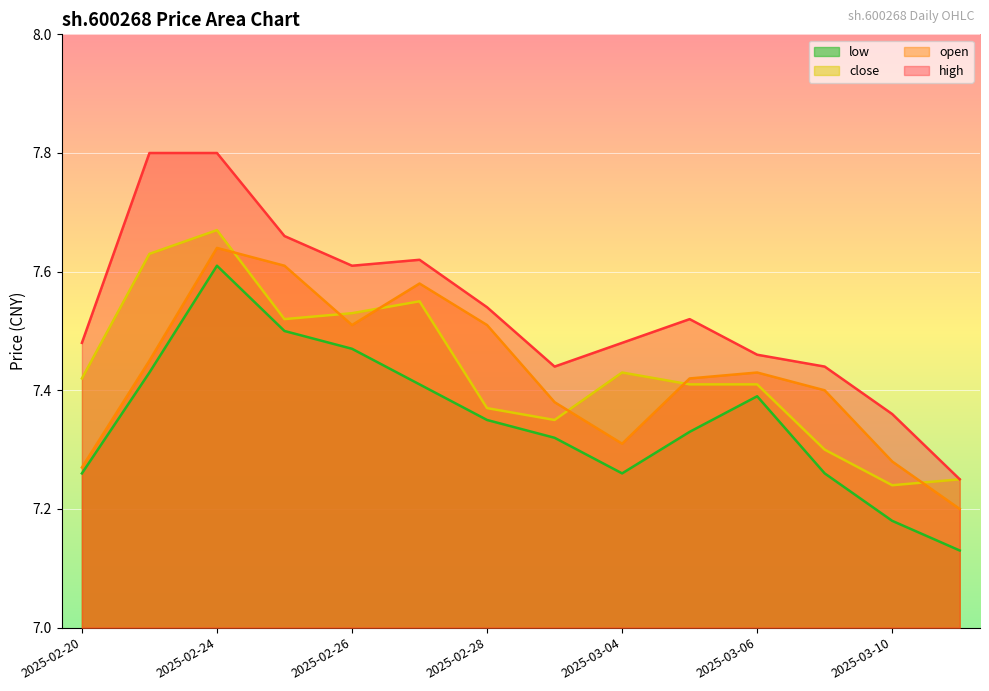

How many lines are shown in the chart?

4